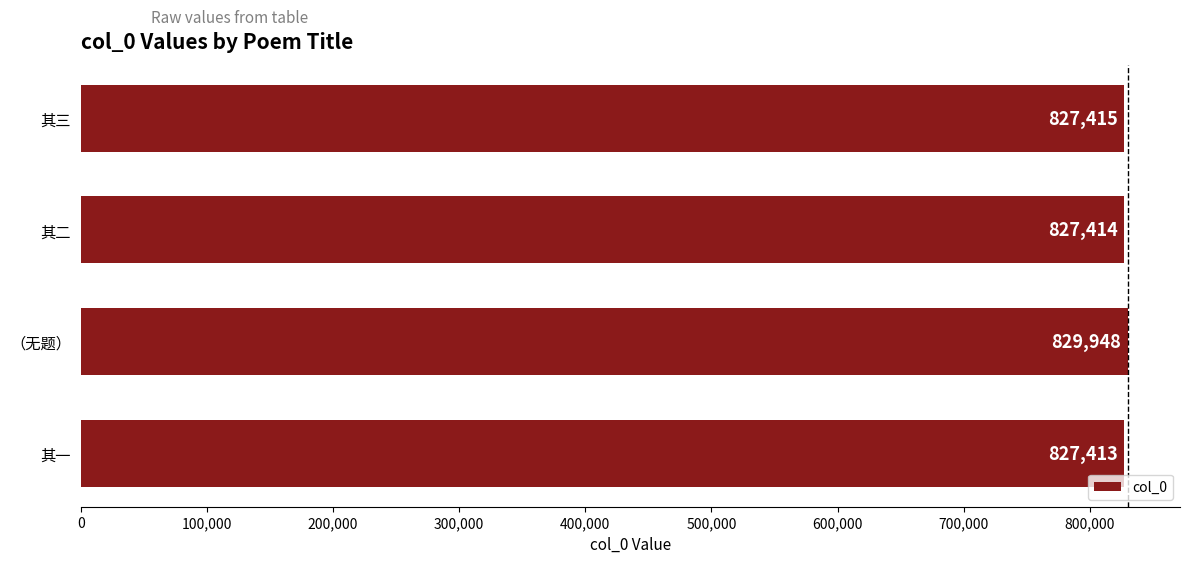

Are the bars grouped side by side (vs. stacked)?

No